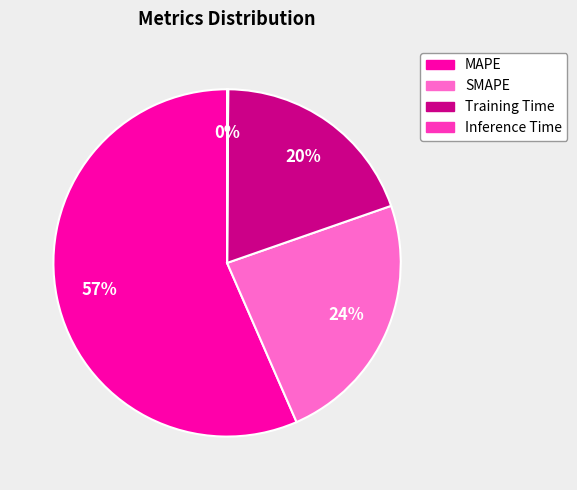

Which category has the biggest portion of the pie?

MAPE